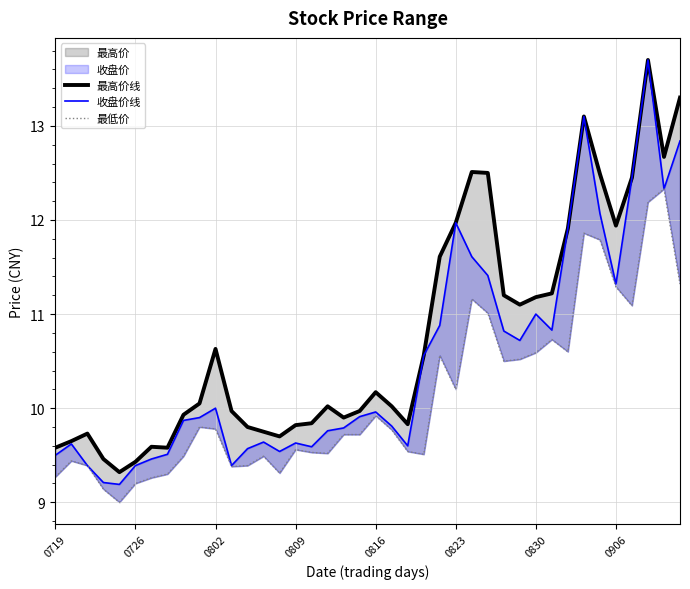

True or false: 最高价线 and 收盘价线 intersect in this chart.

False